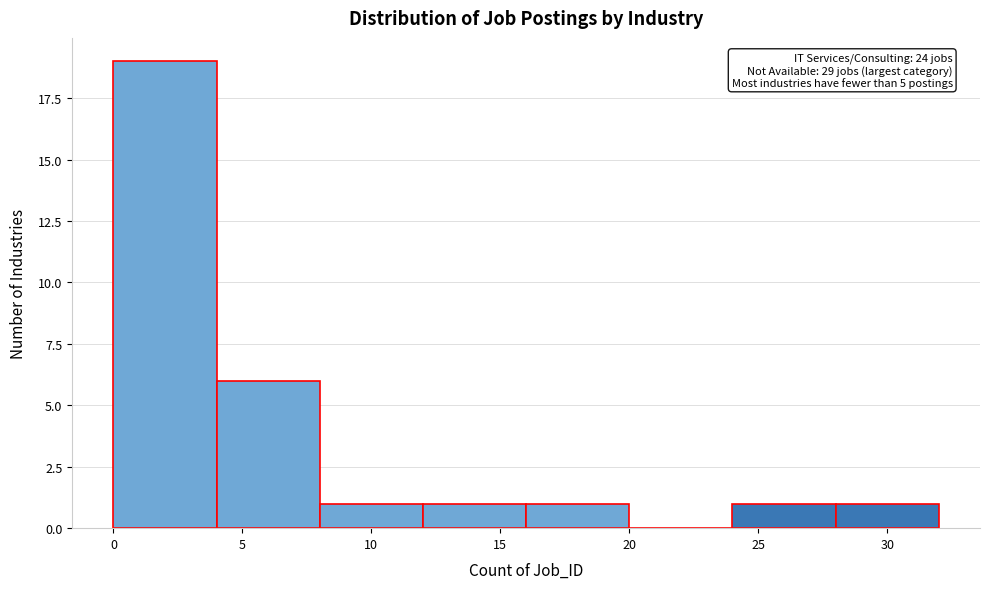

Over which range of the x-axis is the bar tallest?

0 to 4